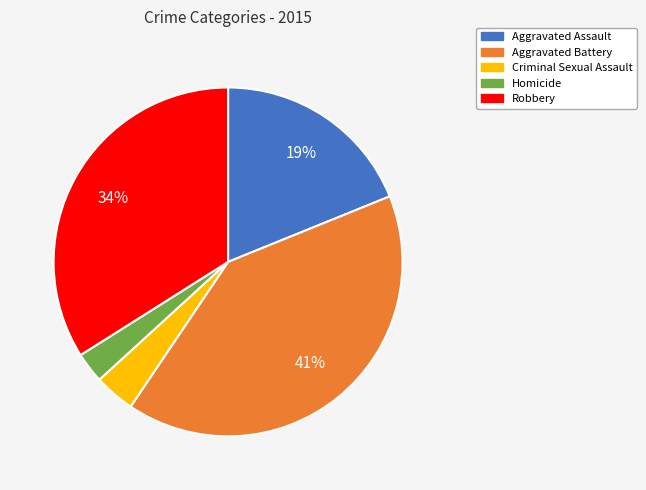

What is the smallest slice in the pie chart?

Homicide